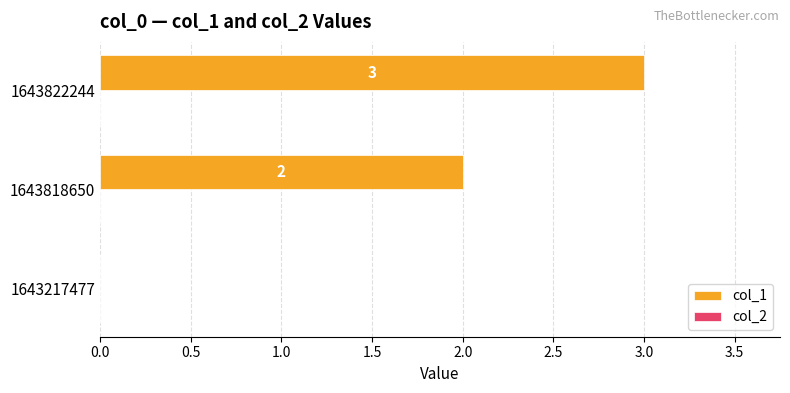

Is it true that the value at 1643217477 is -1?

False